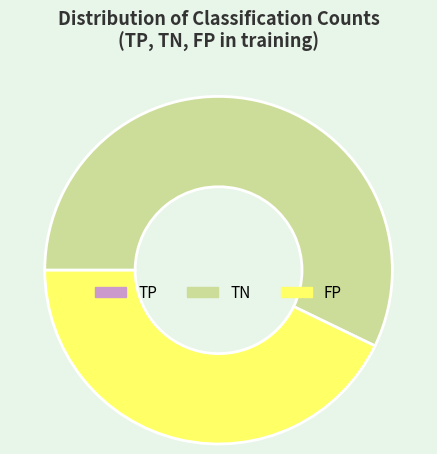

Combined, do FP and TN account for over 50%?

Yes